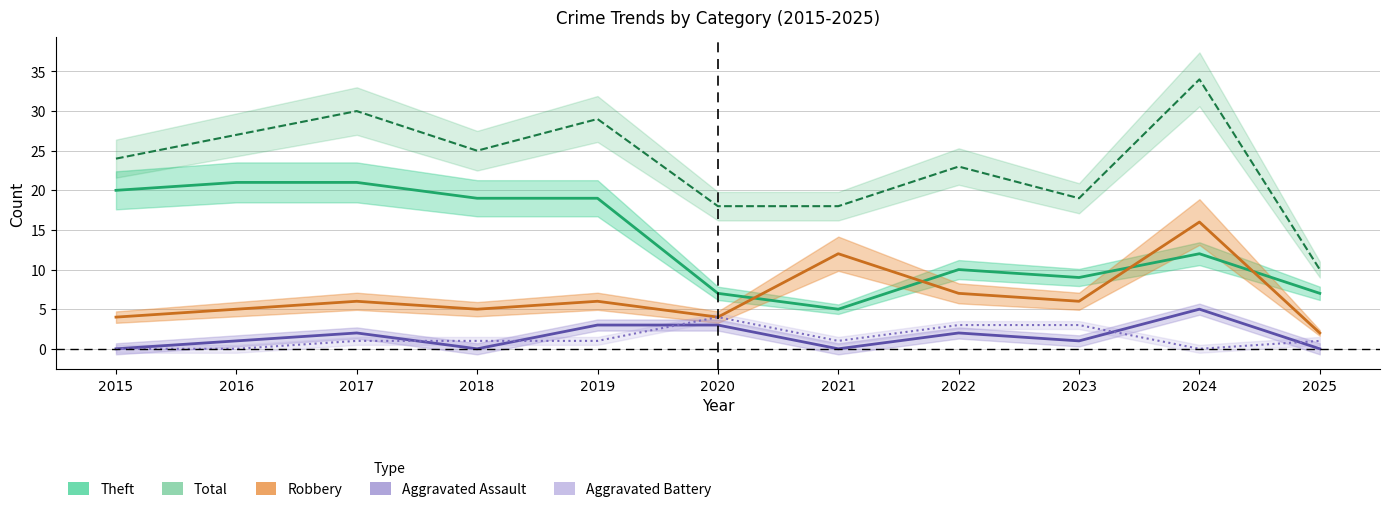

Where is the first local minimum for Aggravated Assault?

2018